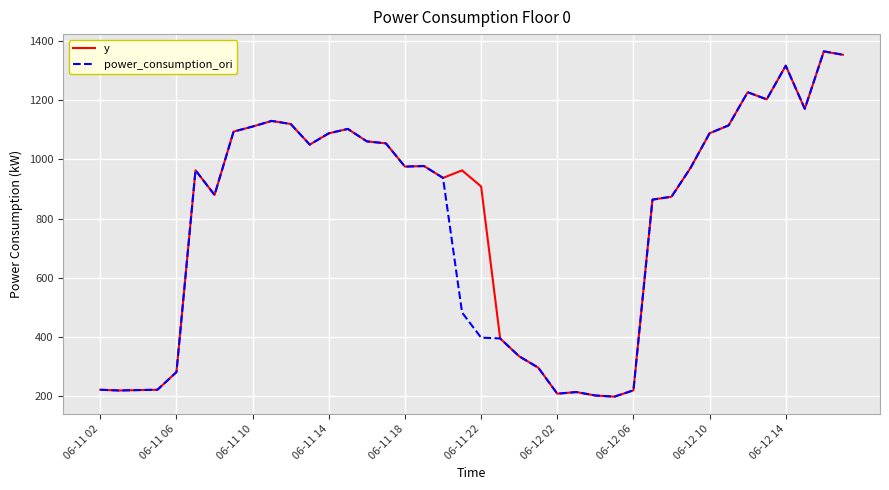

What is the highest value of the power_consumption_ori series?

1366.0